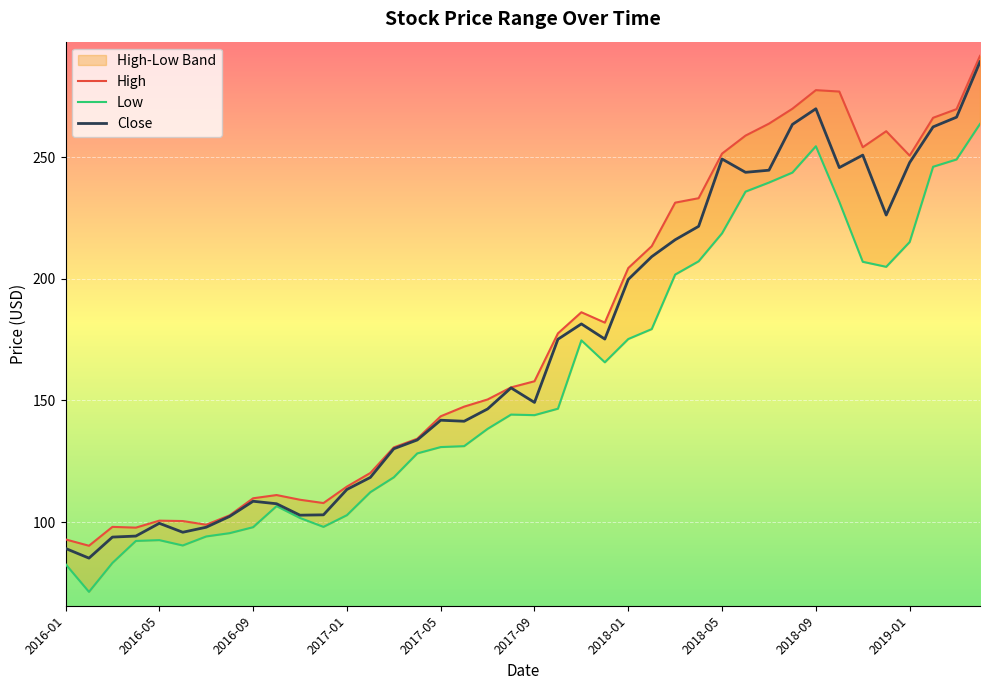

How many data points in High are above 157?

20